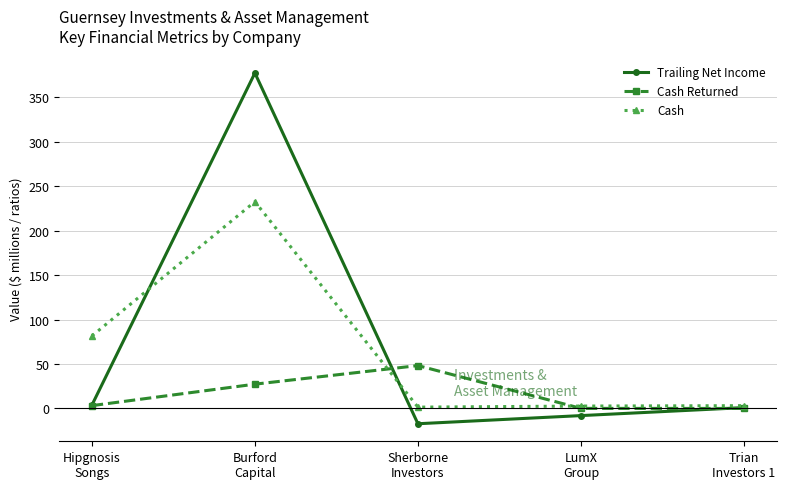

Is the value of Cash Returned at Sherborne
Investors greater than the value of Trailing Net Income at Sherborne
Investors?

Yes